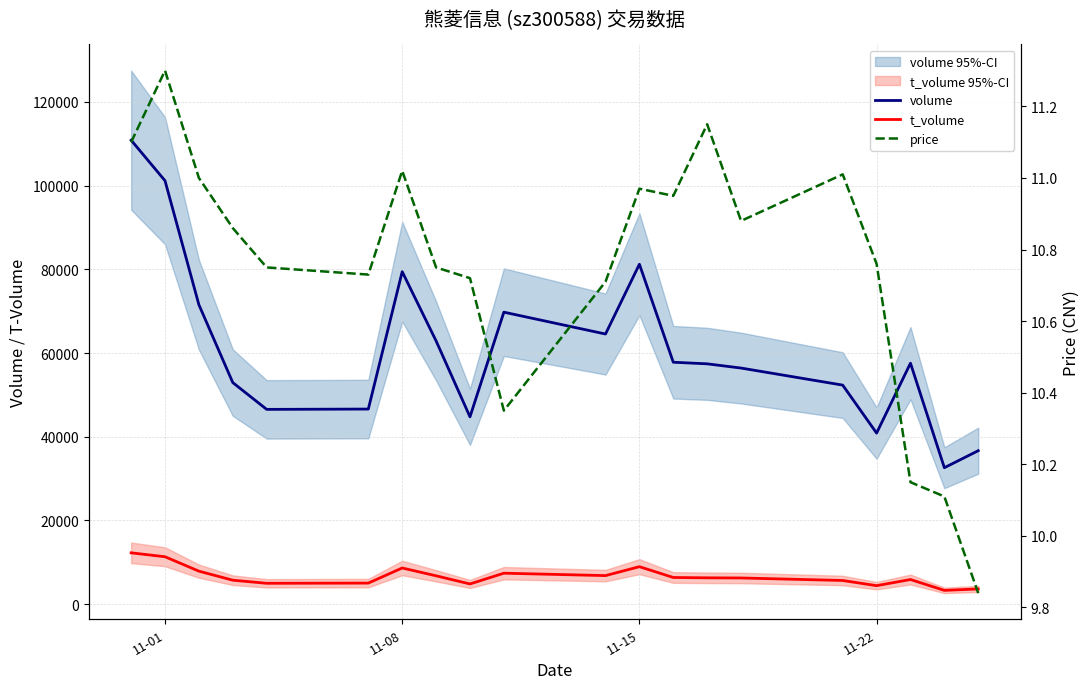

What are all the series names shown in the legend?

volume, t_volume, price